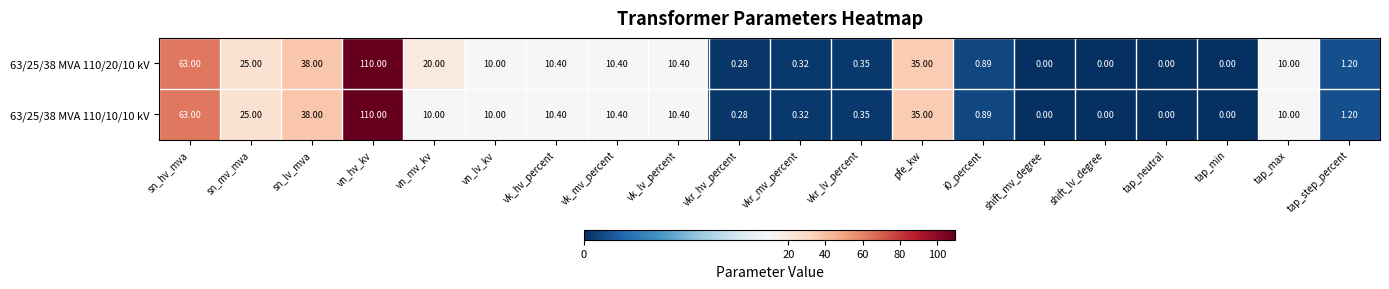

At which label is 63/25/38 MVA 110/20/10 kV closest to 55?

sn_hv_mva